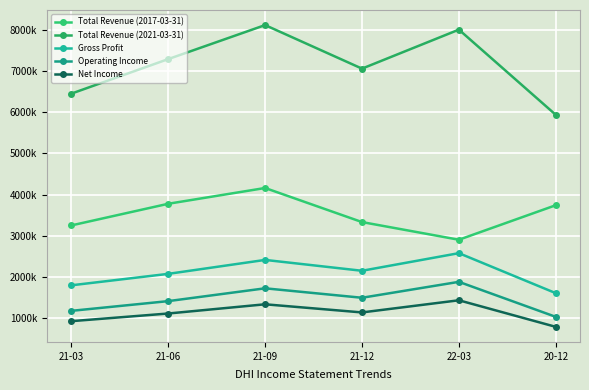

Does the chart have visible grid lines?

Yes